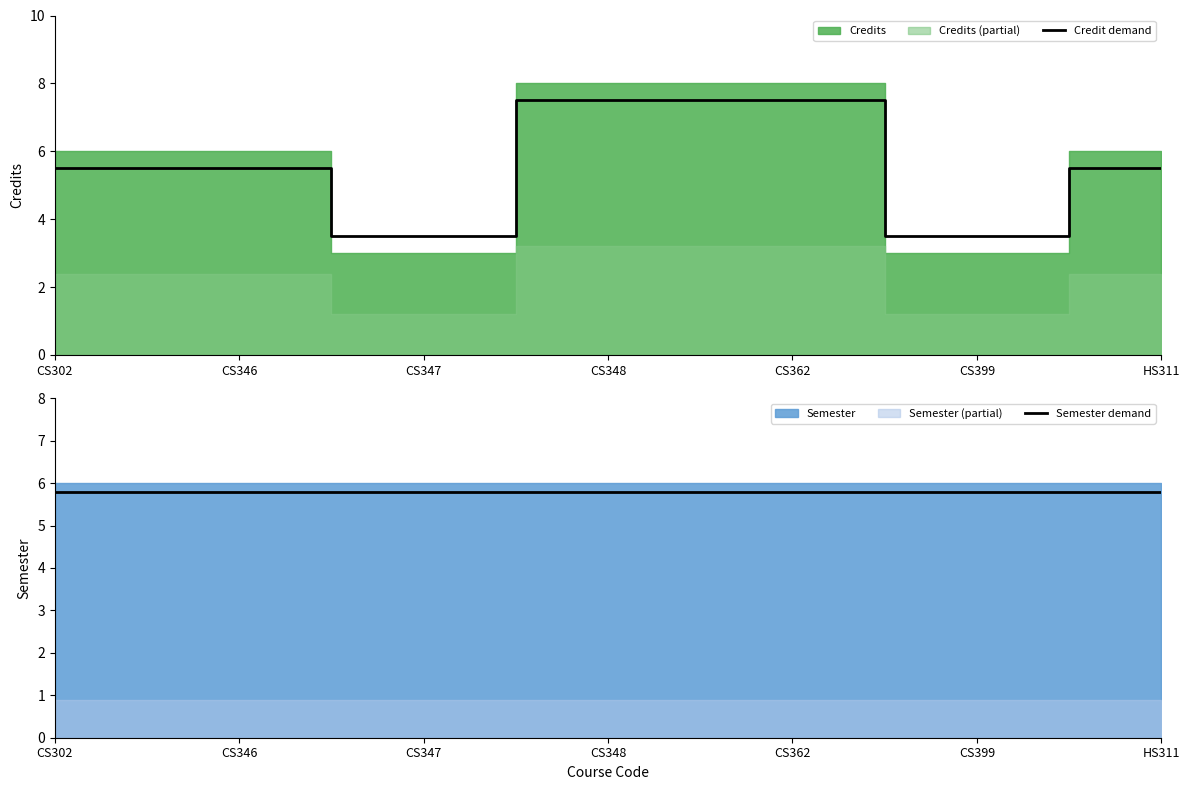

The value of Semester demand at CS302 is 5.8. True or false?

True